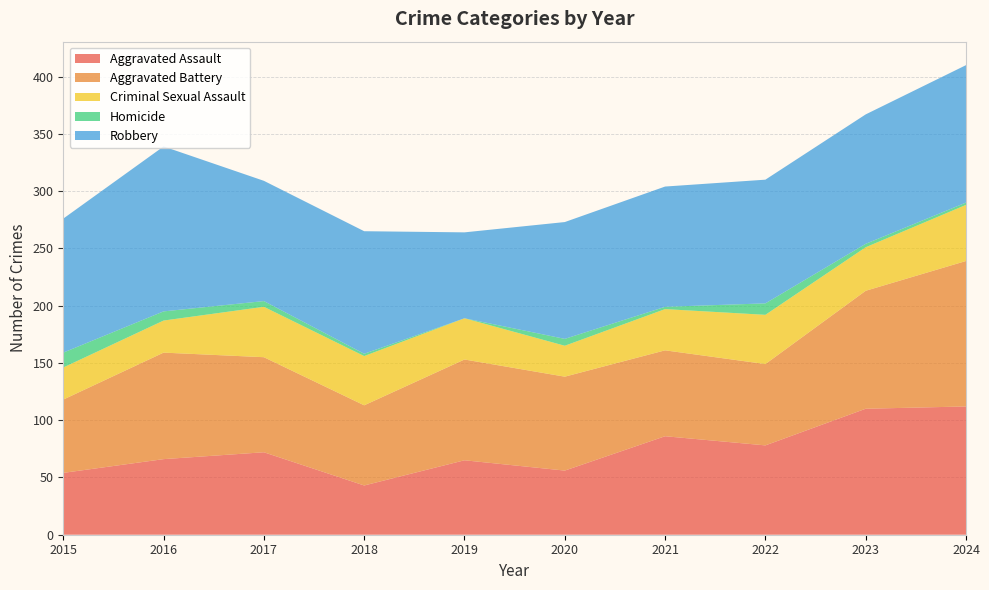

Reading left to right, transcribe all the data shown in this chart.

Aggravated Assault: 54	66	72	43	65	56	86	78	110	112
Aggravated Battery: 64	93	83	70	88	82	75	71	103	127
Criminal Sexual Assault: 28	28	44	43	36	27	36	43	38	49
Homicide: 13	8	5	2	0	6	2	10	3	2
Robbery: 117	144	105	107	75	102	105	108	113	120